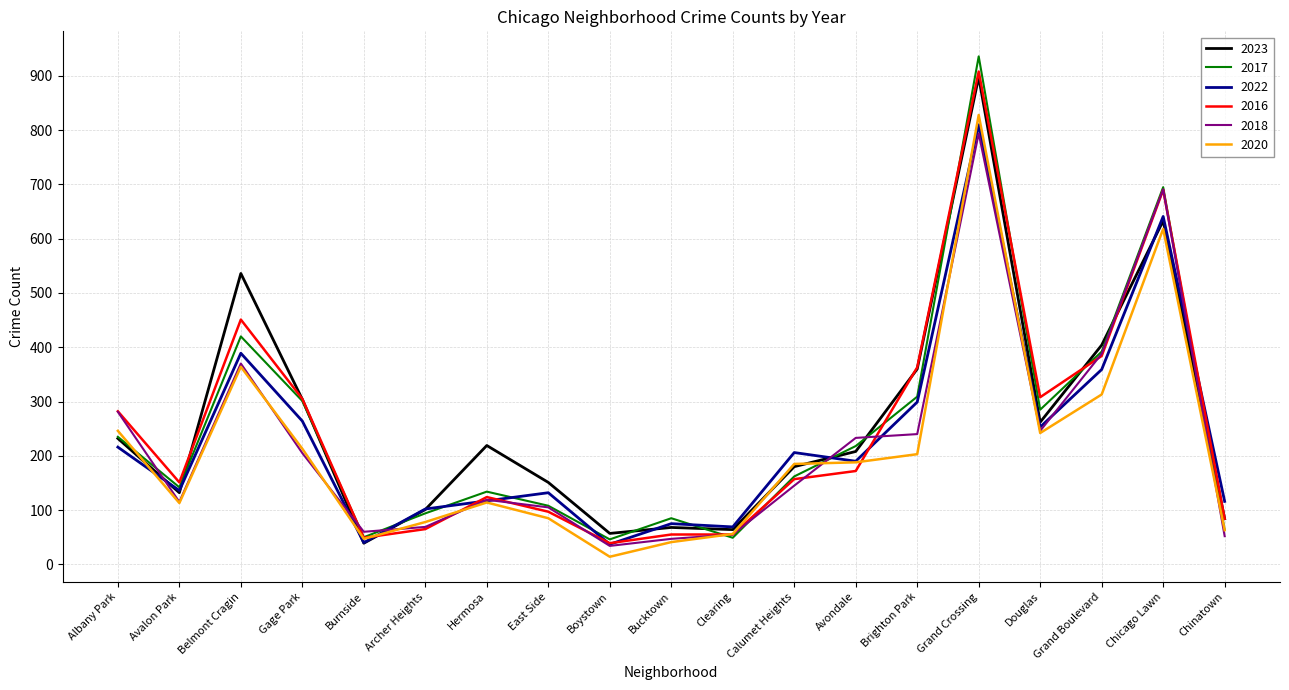

What position from the left is Hermosa?

7